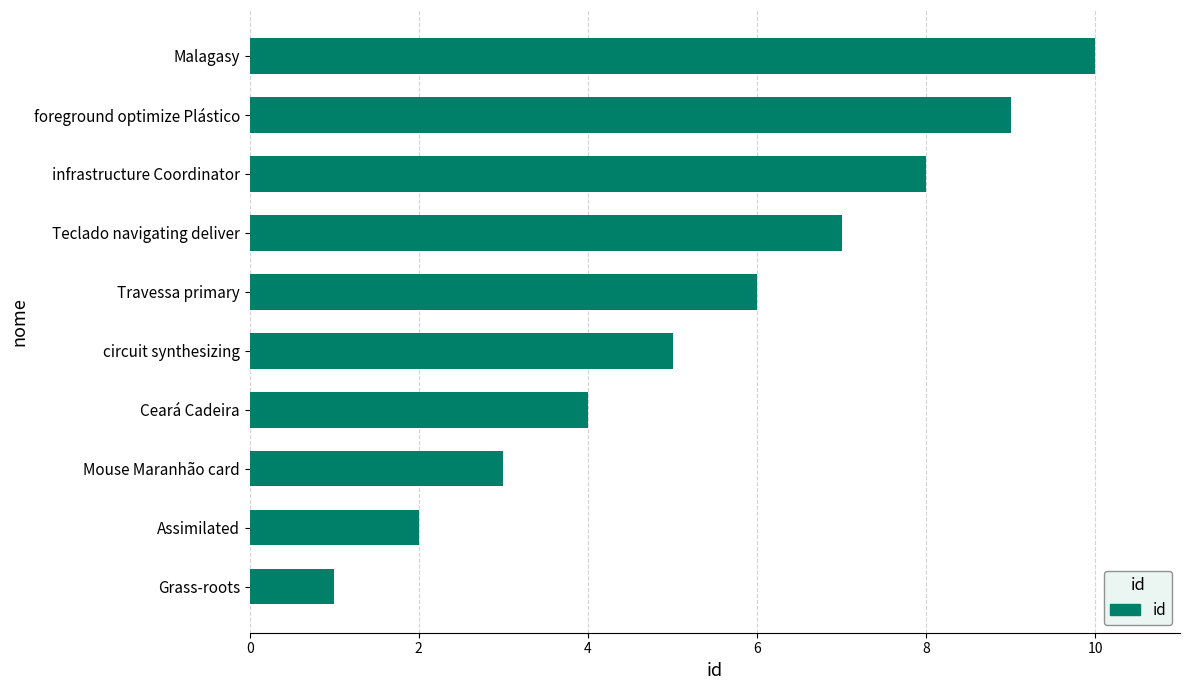

Rank the categories by value from lowest to highest.

Grass-roots, Assimilated, Mouse Maranhão card, Ceará Cadeira, circuit synthesizing, Travessa primary, Teclado navigating deliver, infrastructure Coordinator, foreground optimize Plástico, Malagasy